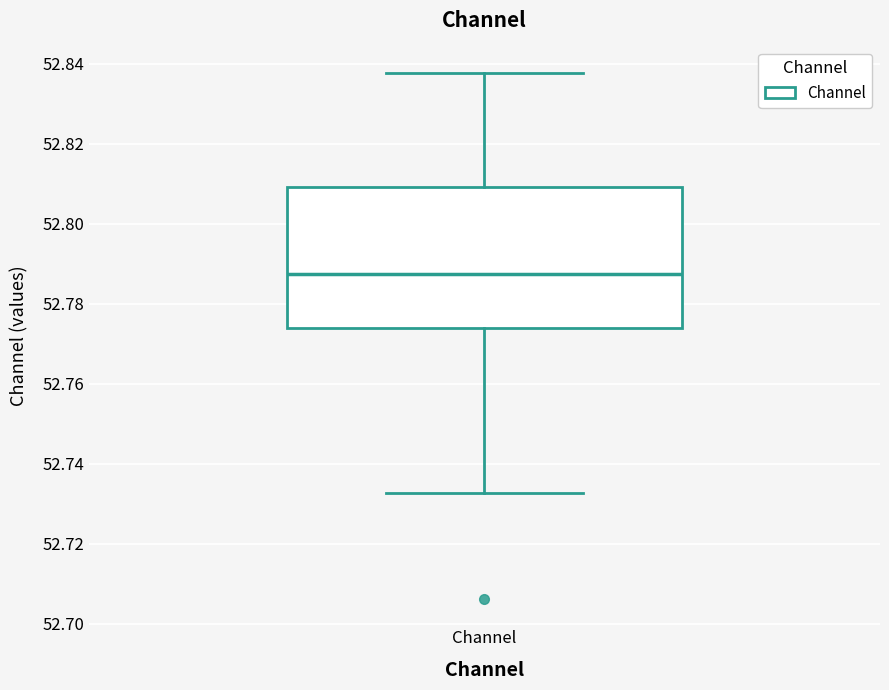

Read this box plot against the y-axis: the position of the median line, the range covered by the box, and the ends of both whiskers. The values are not printed on the chart, so give them approximately, as read against the axis.

median 52.788, box 52.774 to 52.810, whiskers 52.732 to 52.838